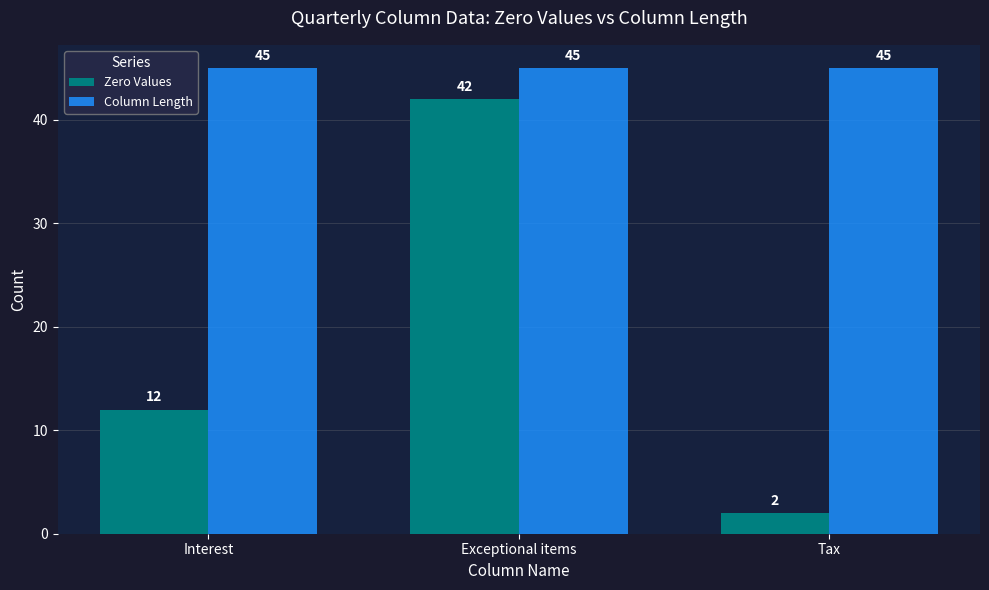

What is the total value across all series at Tax?

47